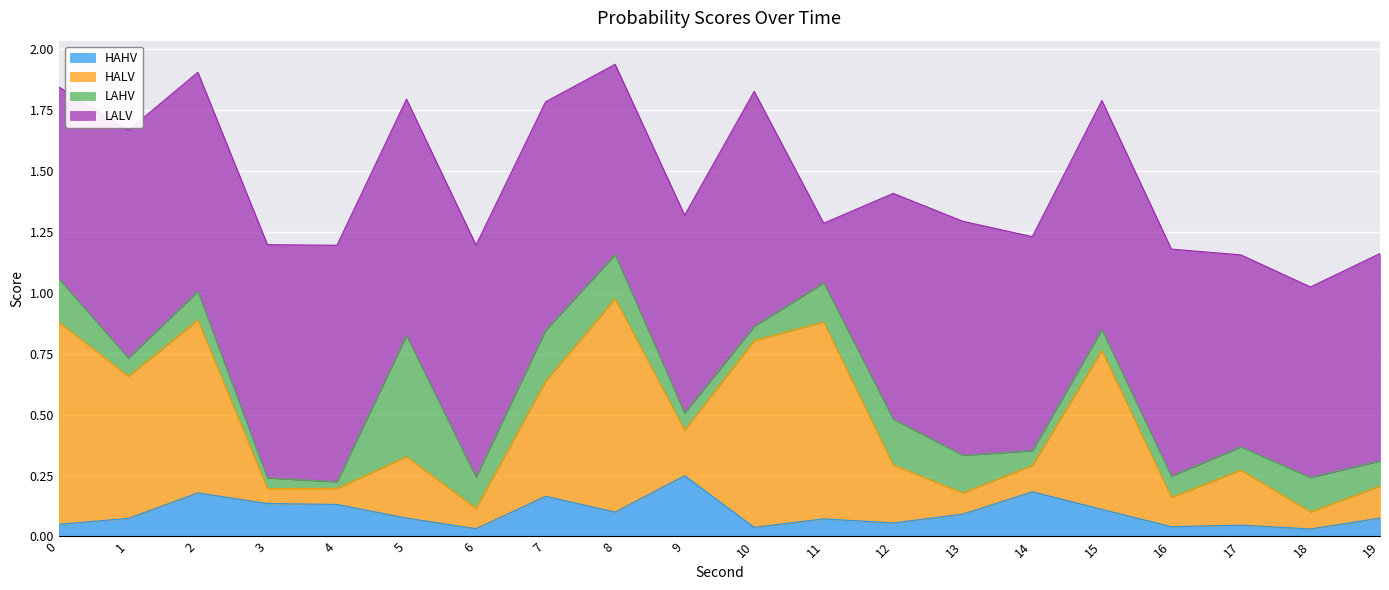

Between 0 and 15, which series saw the biggest shift?

HALV